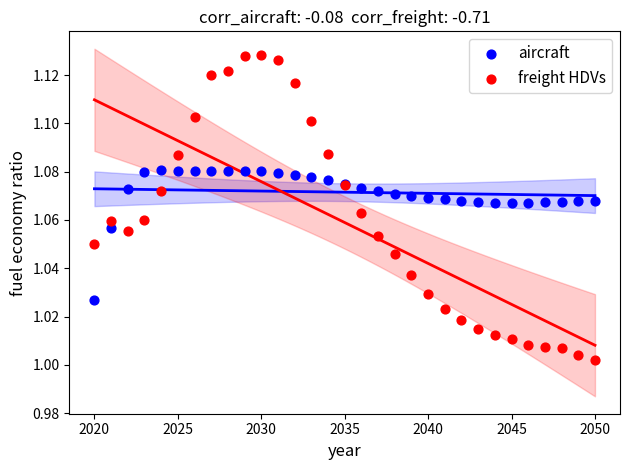

Which series reaches the maximum Y coordinate?

freight HDVs